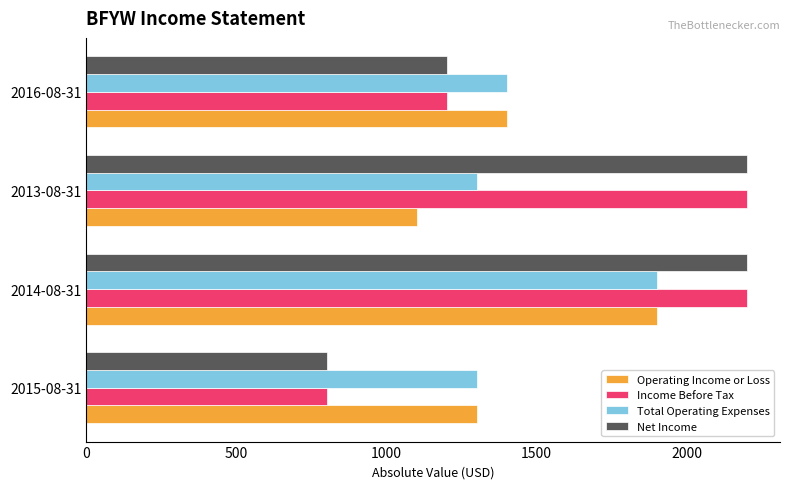

The value of Income Before Tax at 2016-08-31 is 1200. True or false?

True